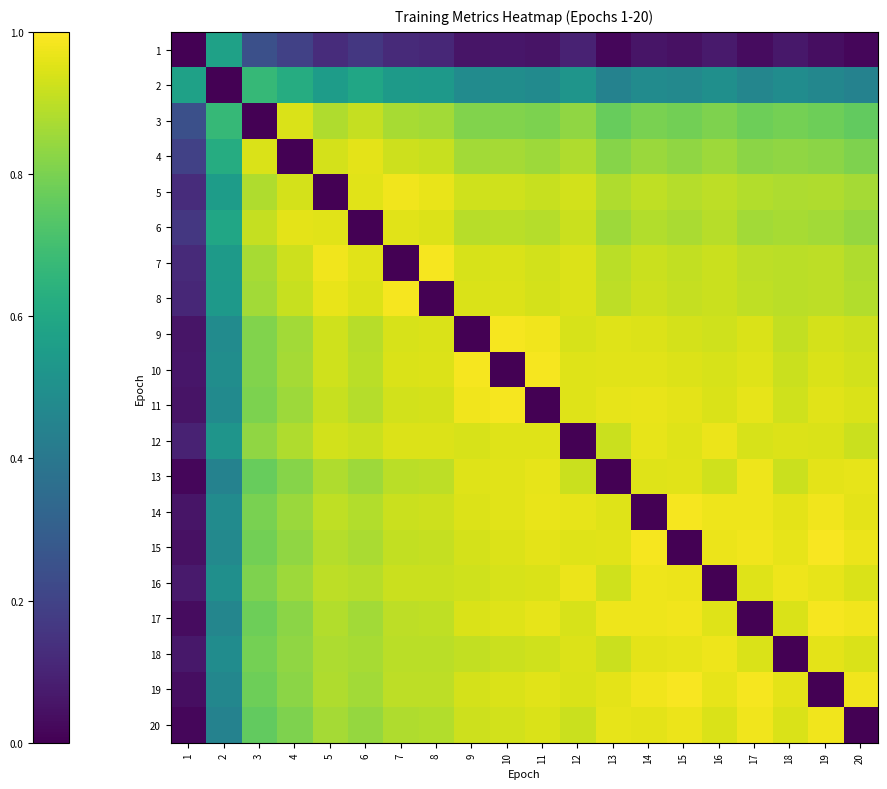

Count the number of categories in the chart.

20